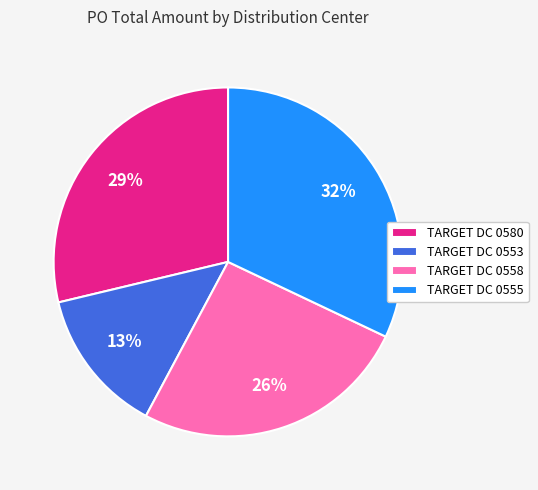

Does TARGET DC 0553 represent more than half of the total?

No